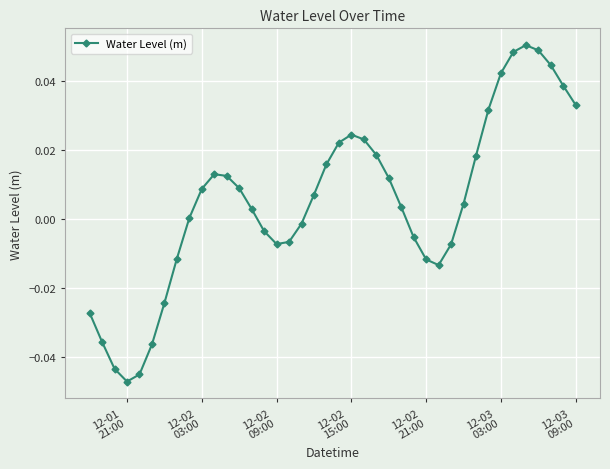

How many series are shown in this chart?

1